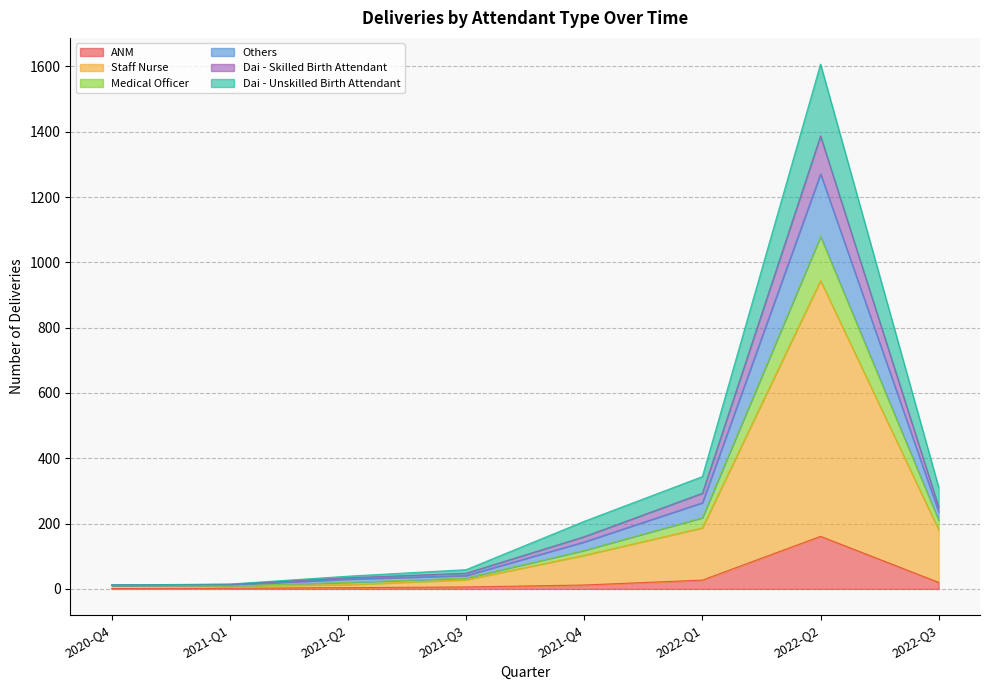

What is the minimum value shown in the chart?

1